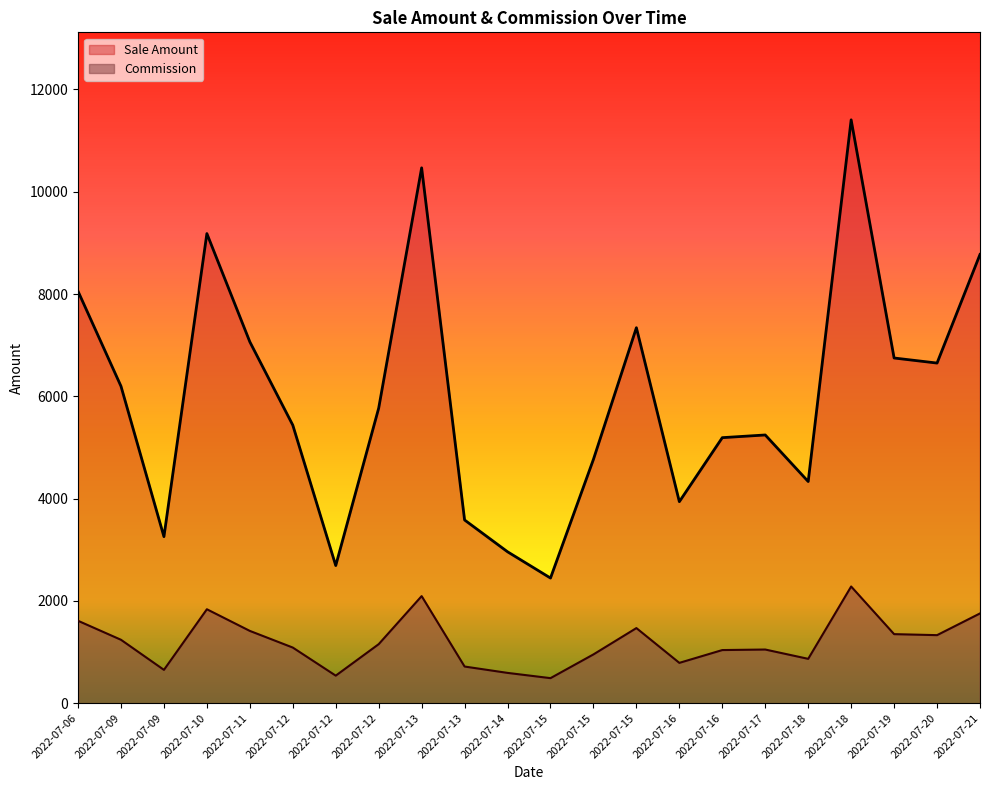

What is the total value across all series at 2022-07-21?

10528.4